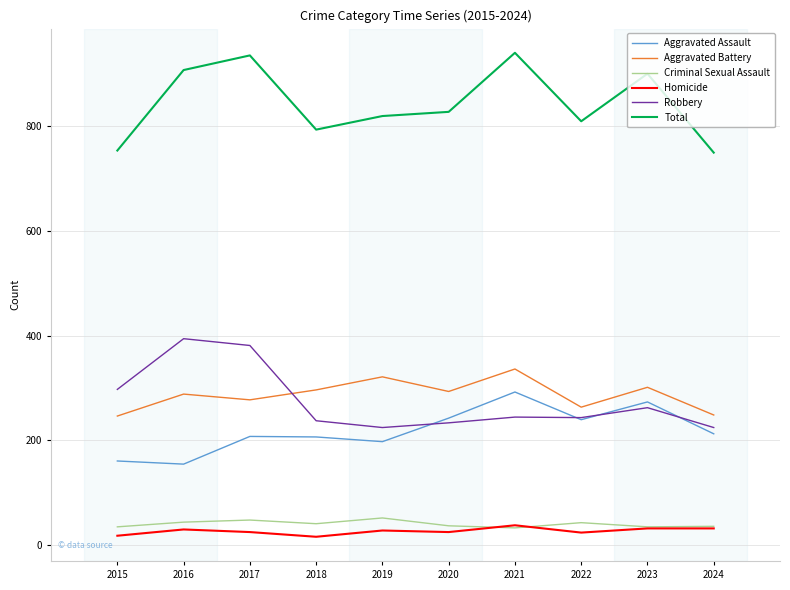

What is the total value across all series at 2020?

1656